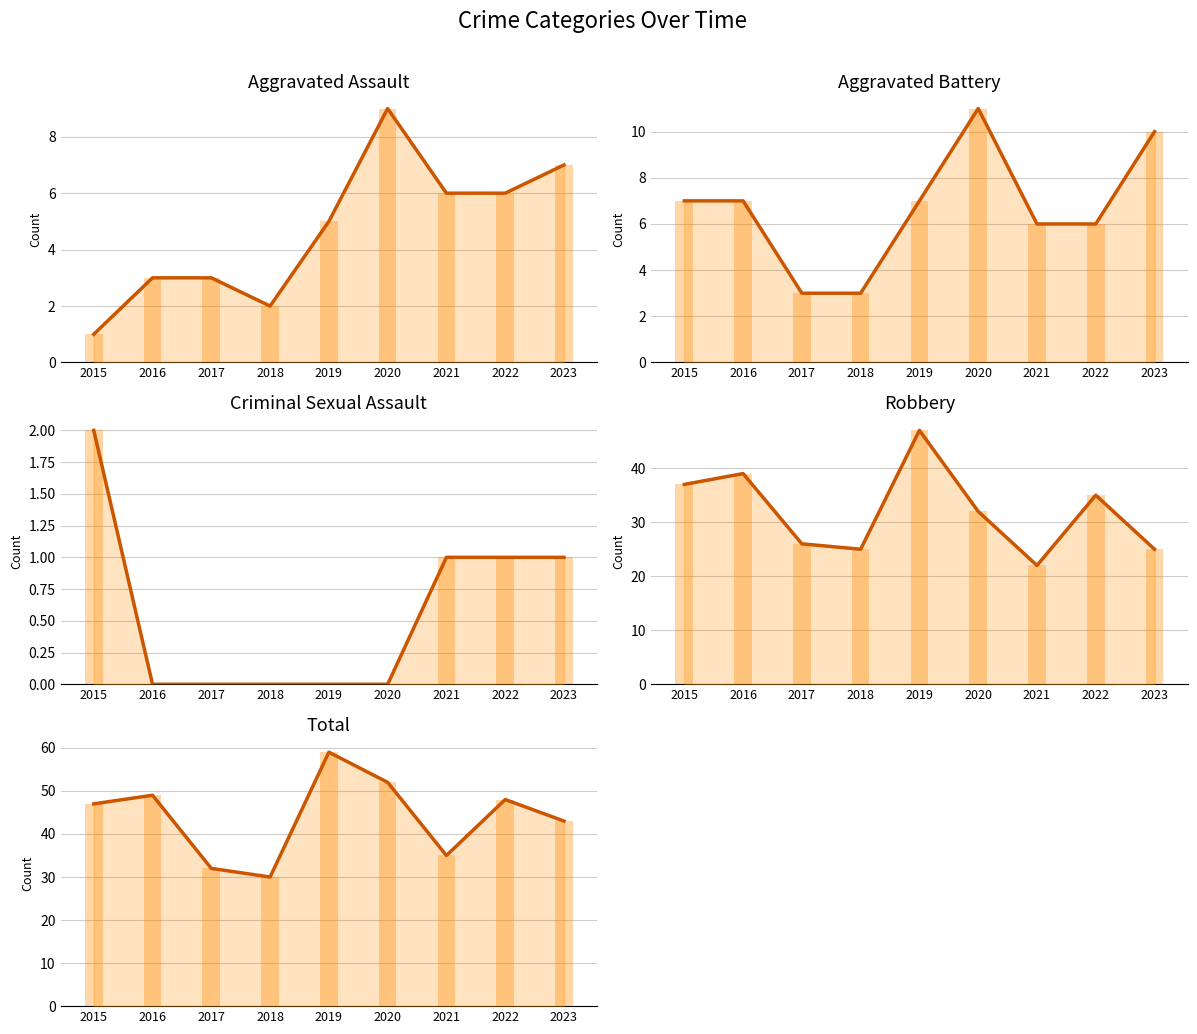

True or false: Criminal Sexual Assault has a value of -1 at 2017.

False